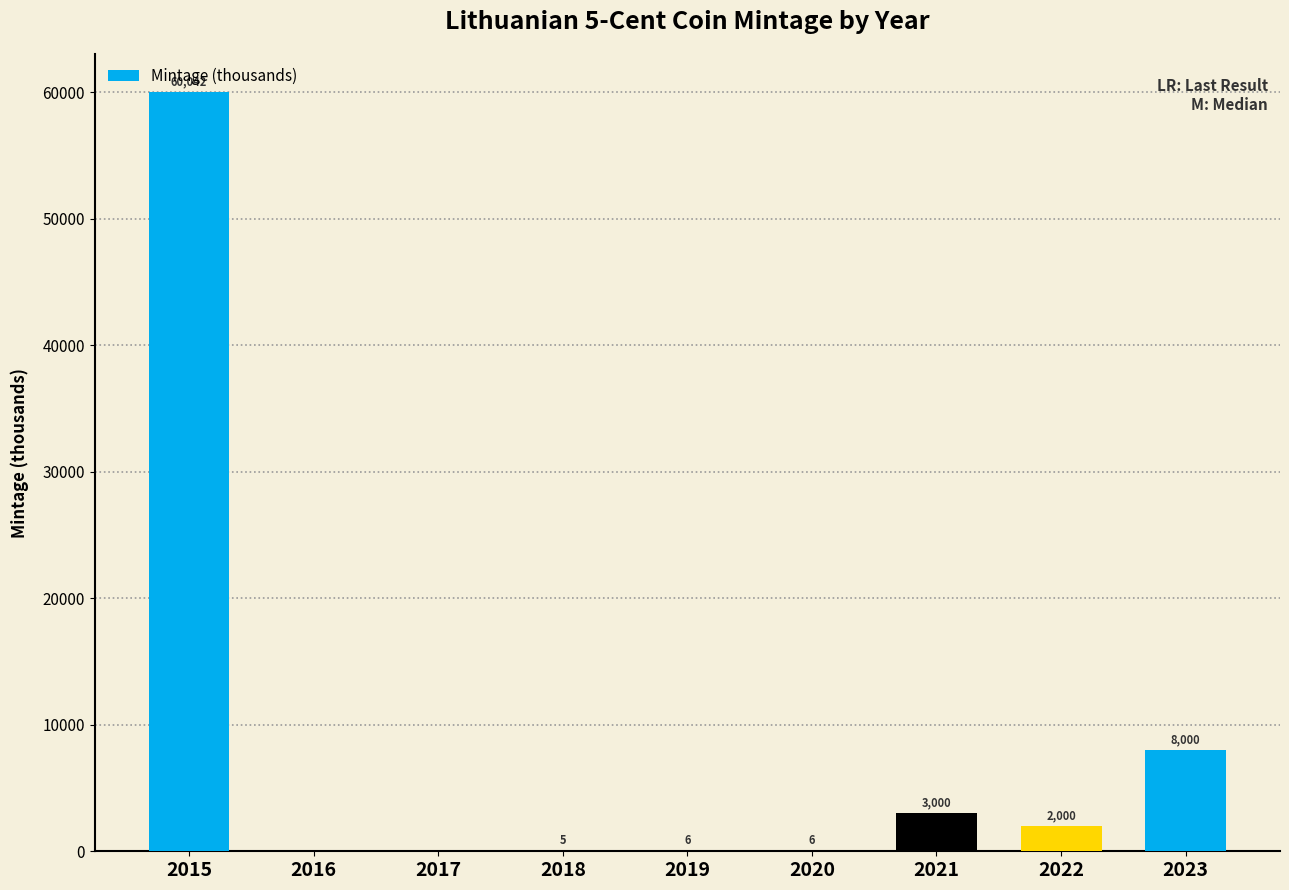

Are the bars grouped side by side (vs. stacked)?

No